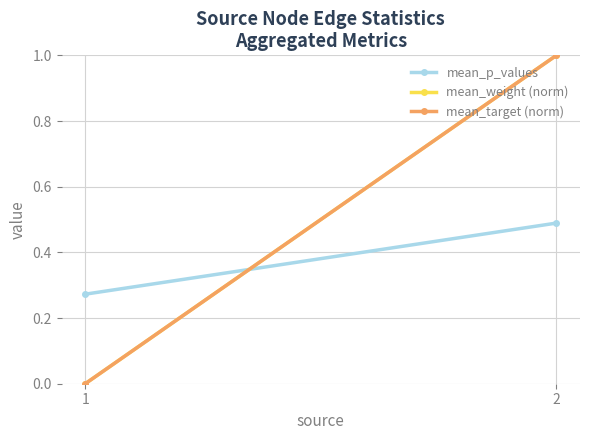

The mean_target (norm) series shows 1.0 at 2. True or false?

True